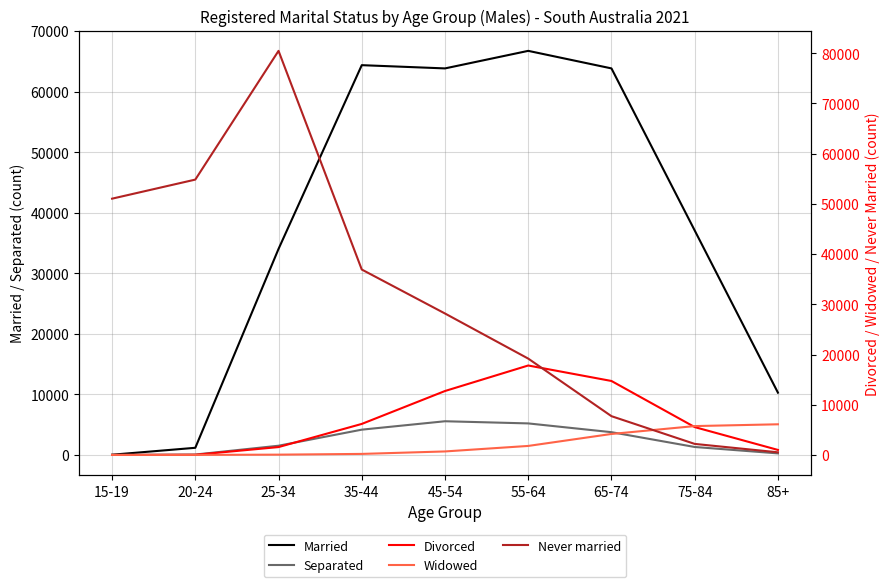

What are all the series names shown in the legend?

Married, Separated, Divorced, Widowed, Never married